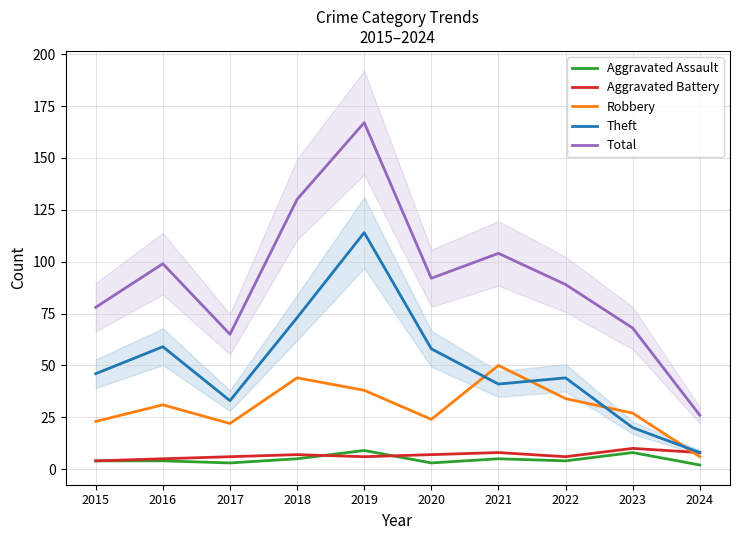

True or false: Theft has a value of 41 at 2021.

True